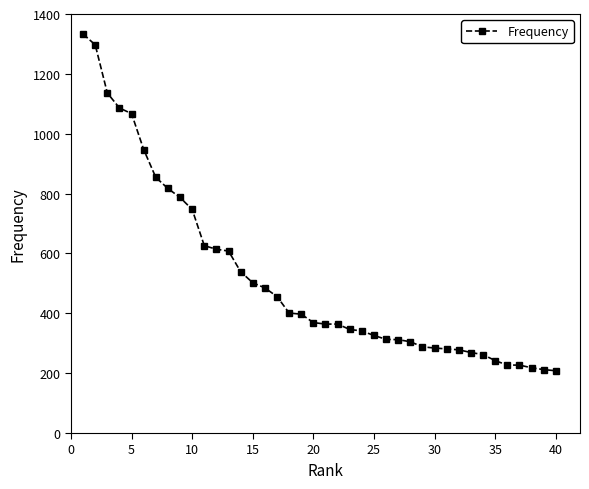

What is the value of the 25th point from the left?

326